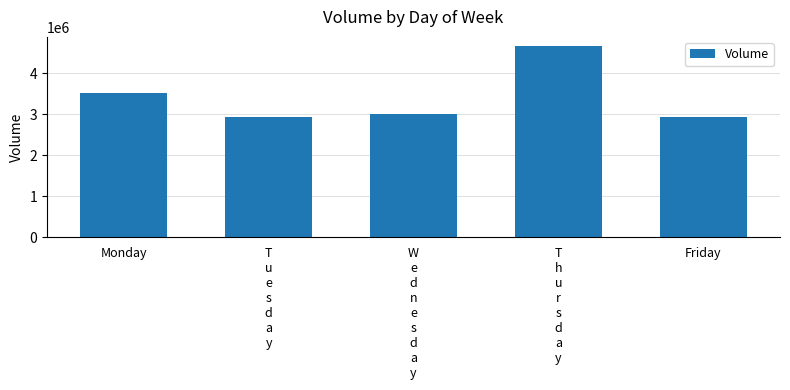

Does the chart contain stacked bars?

No